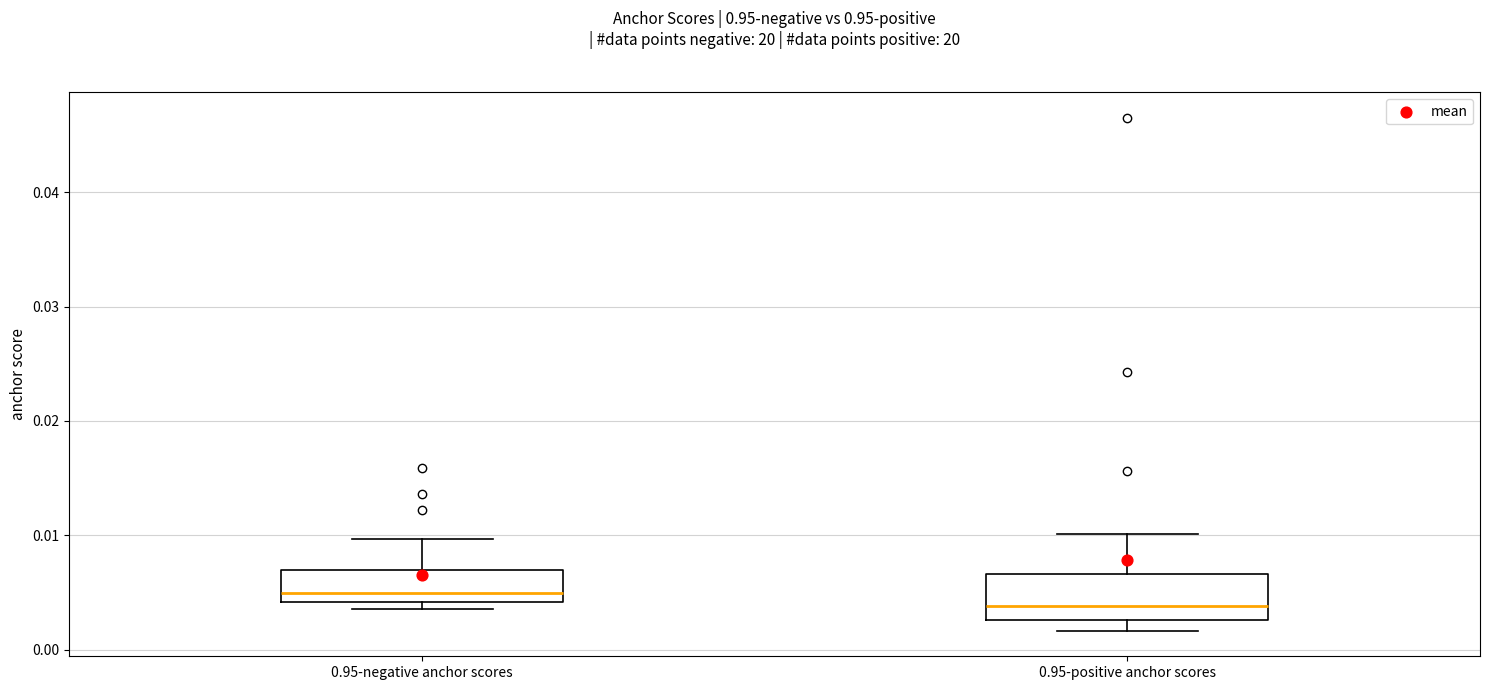

Where is the upper edge of the box for 0.95-positive anchor scores on the y-axis? The values are not printed on the chart, so give them approximately, as read against the axis.

0.007